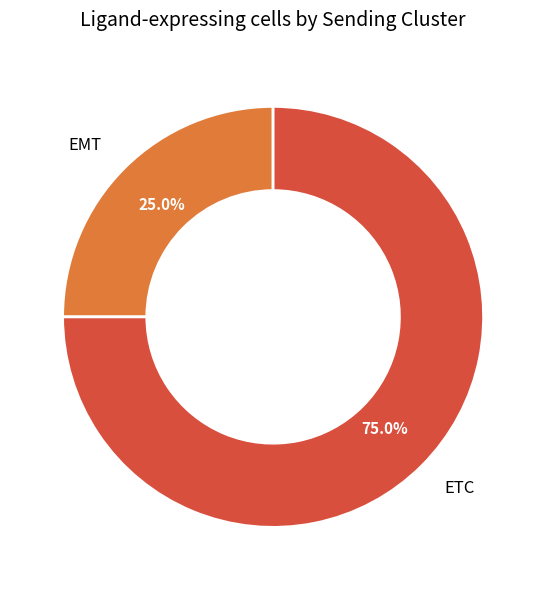

Does EMT account for over 50% of the chart?

No